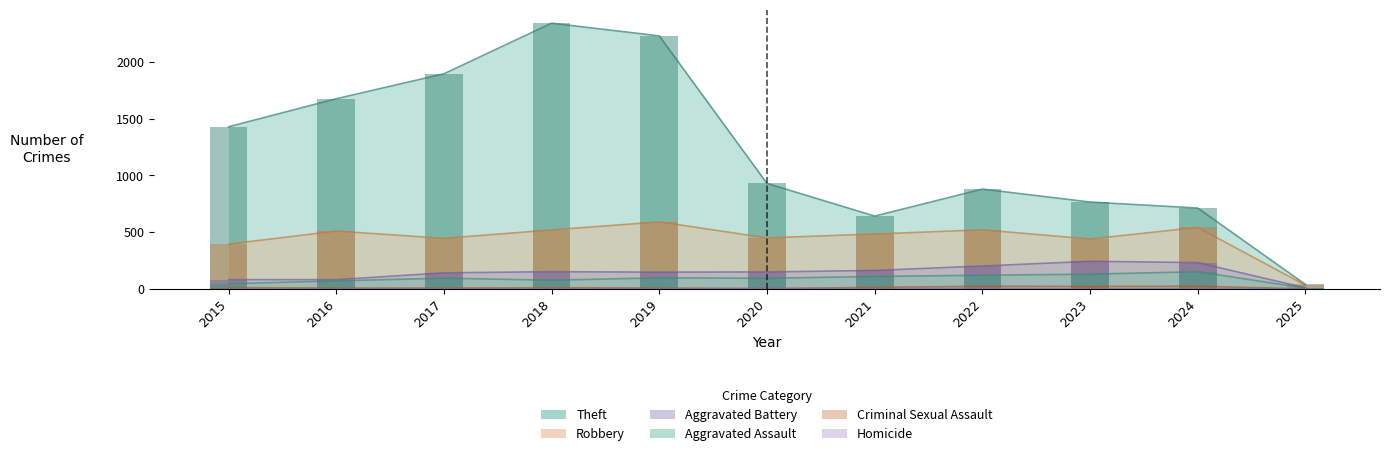

How many bars are there in each group?

6